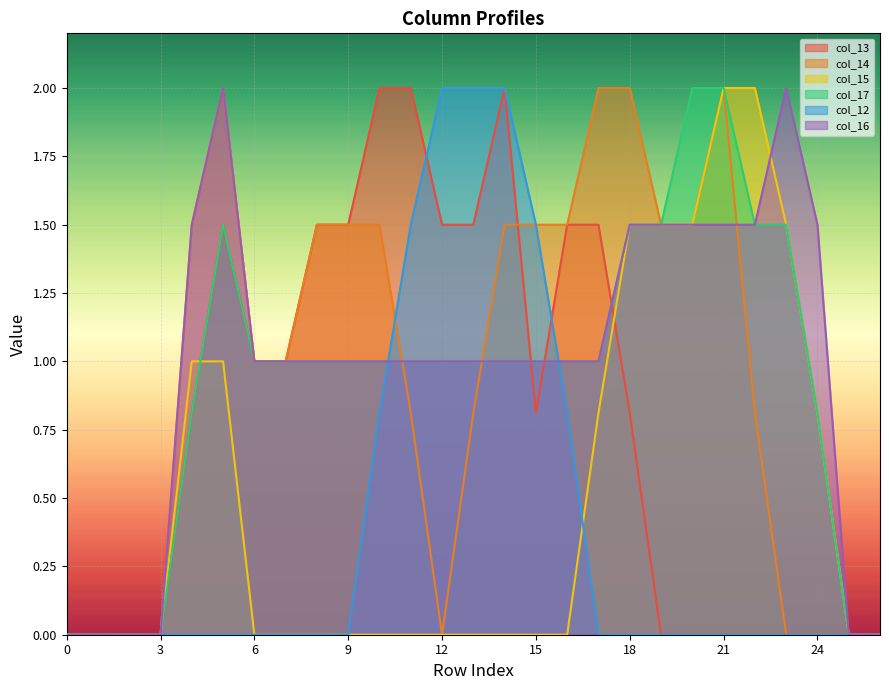

What is the sum of the col_15 values at 13 and 22?

2.0